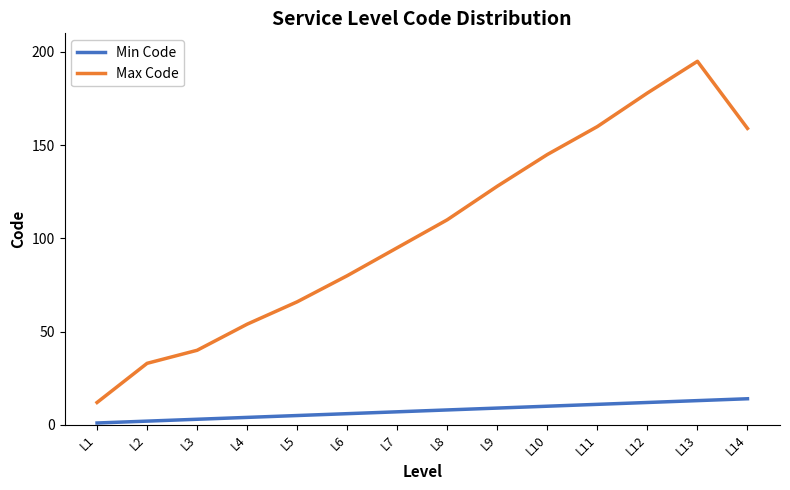

At L6, list the series in order from smallest to largest.

Min Code, Max Code